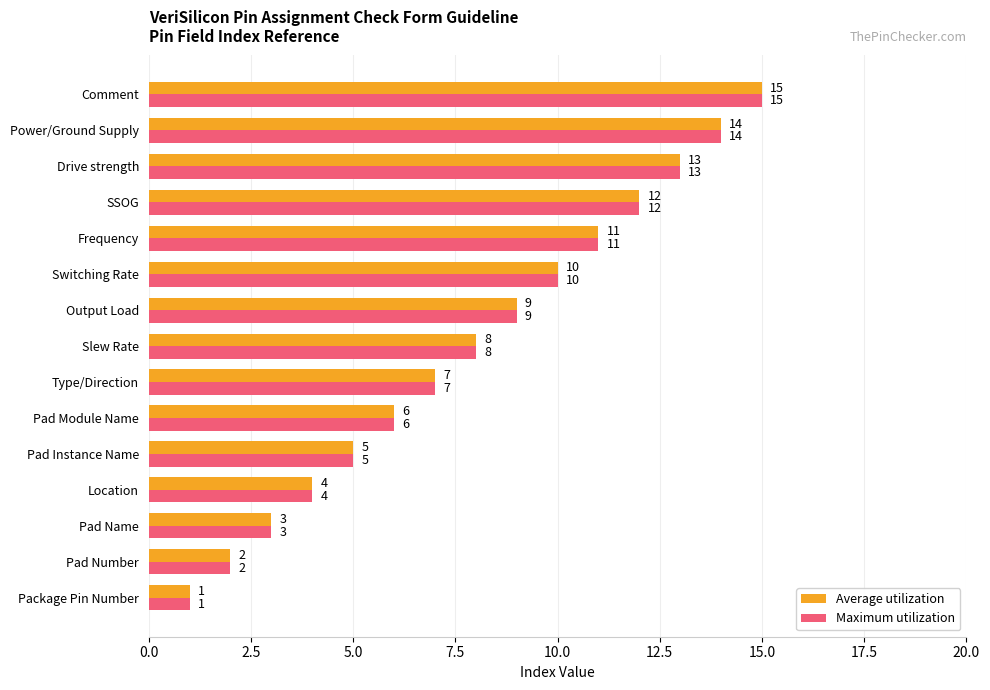

Is it true that Average utilization equals 15 at Comment?

True